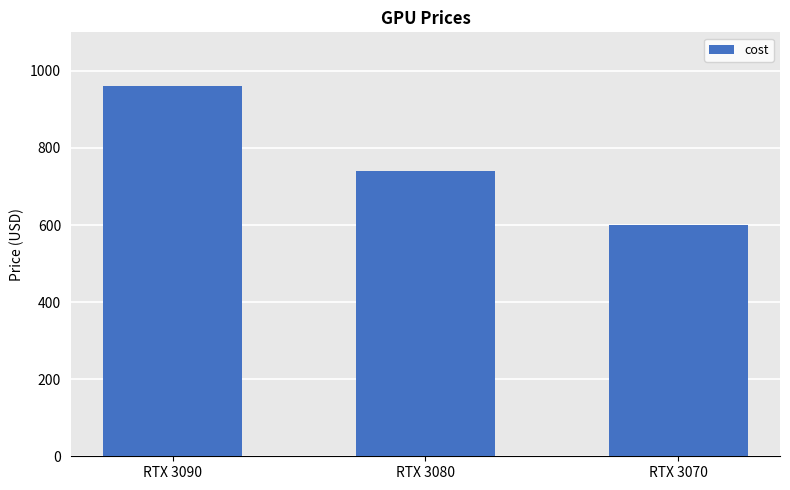

True or false: the data shows 600.0 at RTX 3070.

True